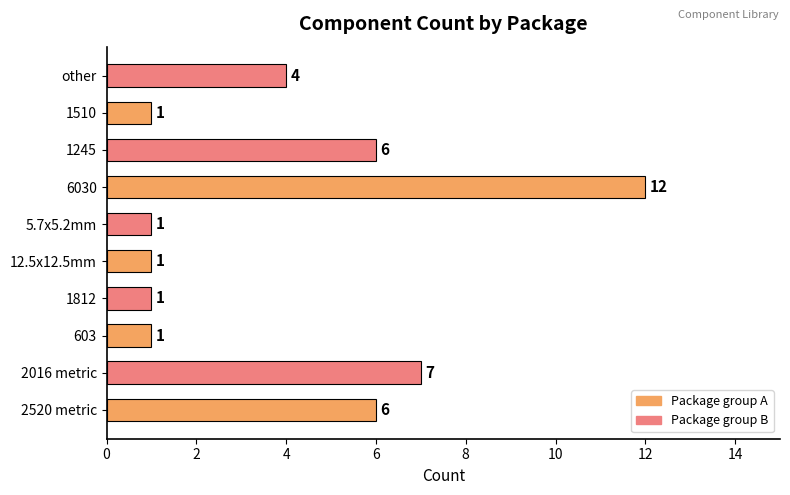

Read the value at 1245, to the nearest 5.

5